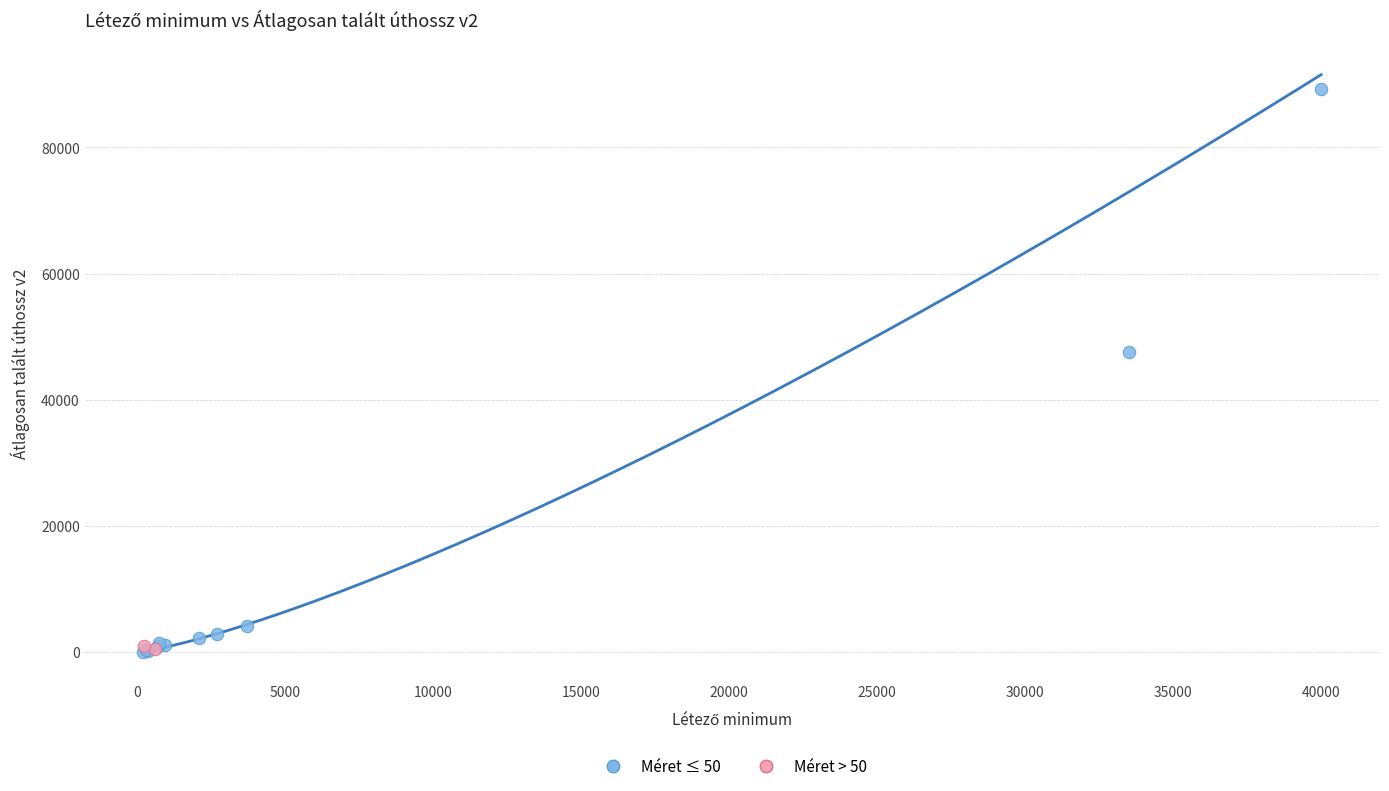

What are all the series names shown in the legend?

Méret ≤ 50, Méret > 50